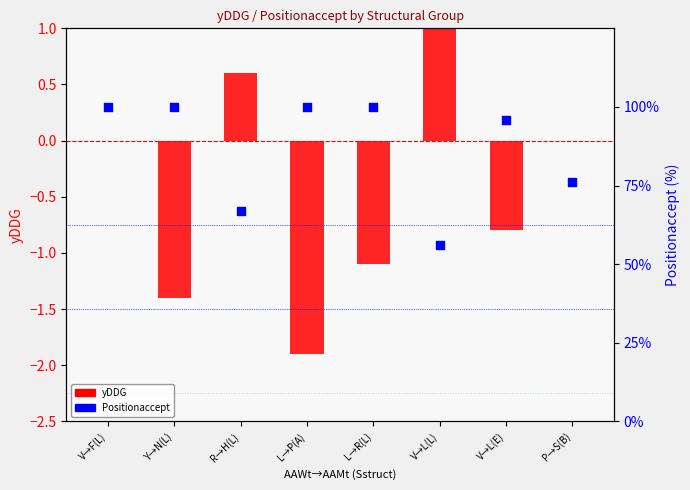

Which series reaches the maximum Y coordinate?

Positionaccept